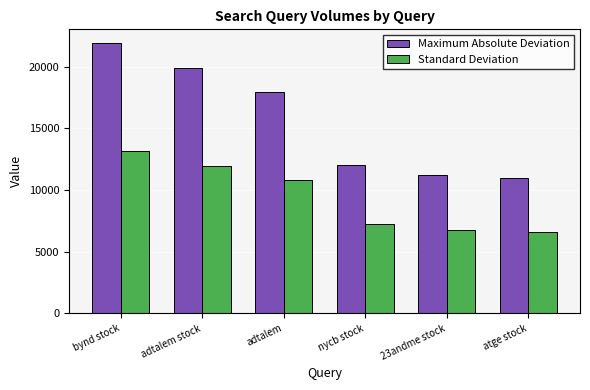

Is the value of Maximum Absolute Deviation at nycb stock greater than the value of Standard Deviation at adtalem?

Yes